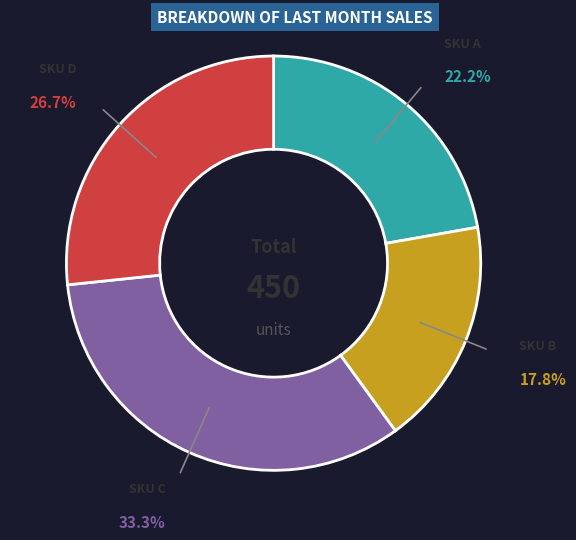

Does any single category account for the majority?

No